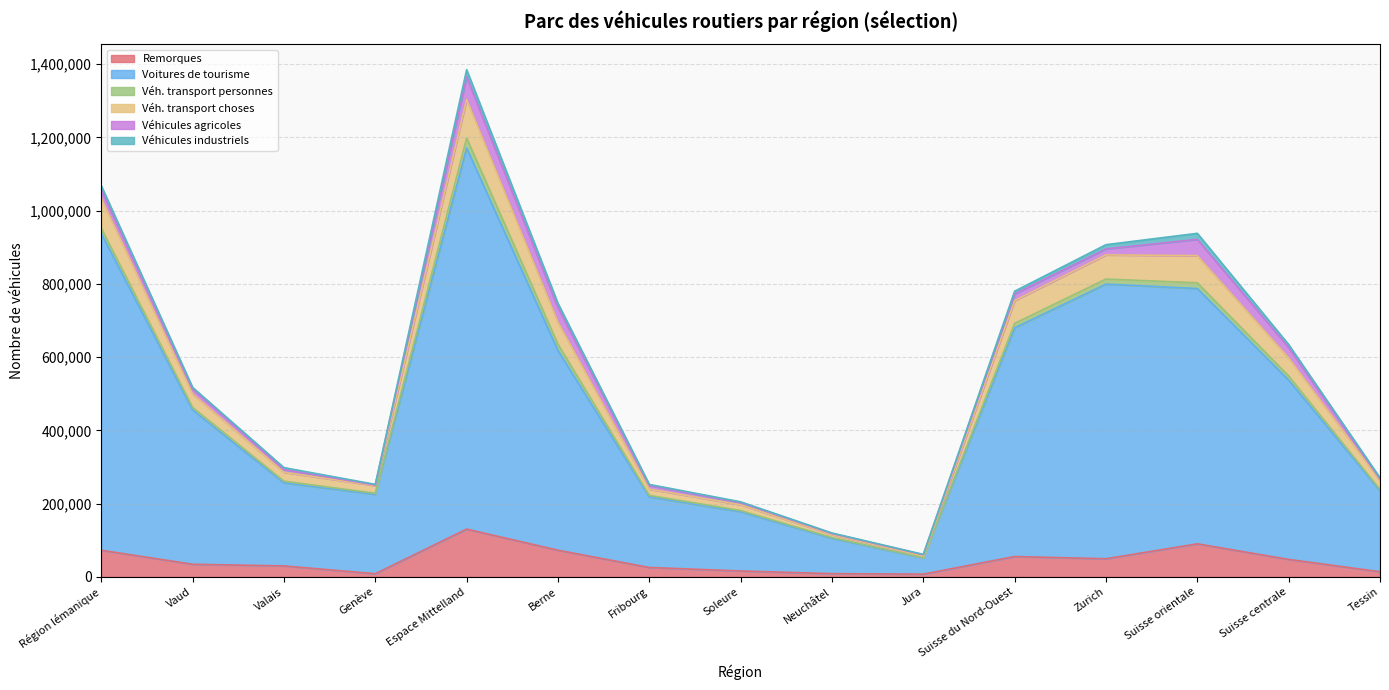

What is the maximum value for Remorques?

130284